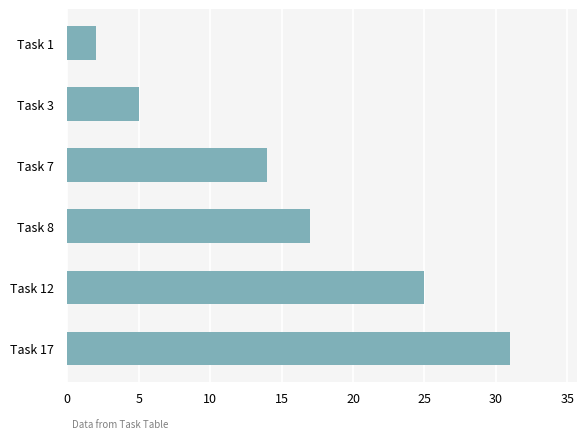

At which category does the chart reach its minimum across all series?

Task 1